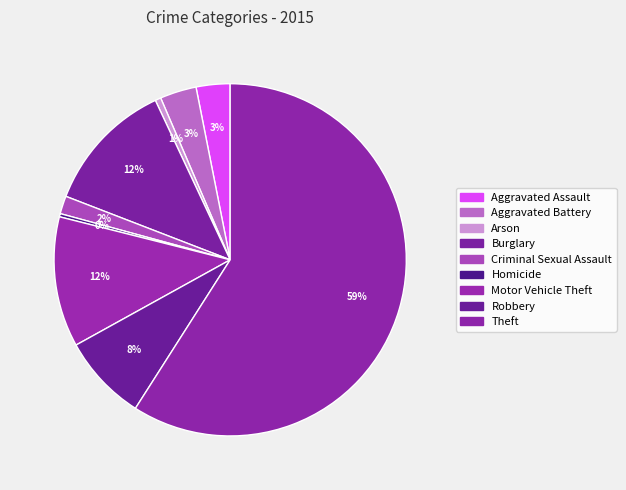

How many slices are in this pie chart?

9